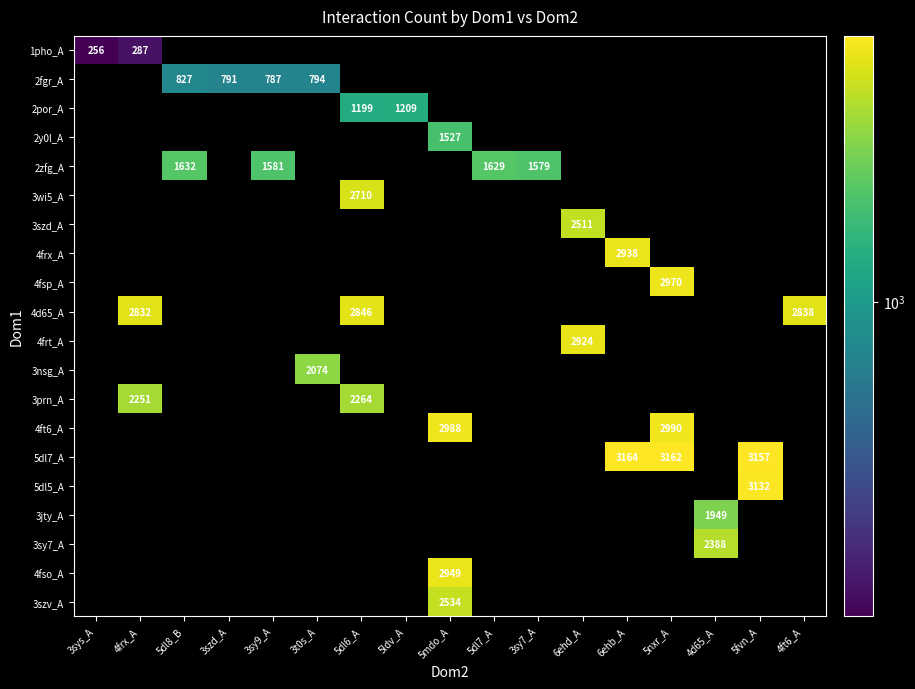

True or false: 3sy7_A has a value of 3806 at 4d65_A.

False